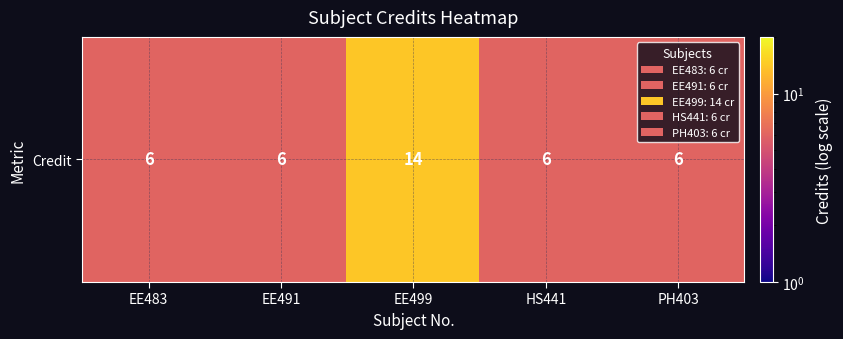

Reading left to right, extract all data points from this chart.

EE483=6	EE491=6	EE499=14	HS441=6	PH403=6